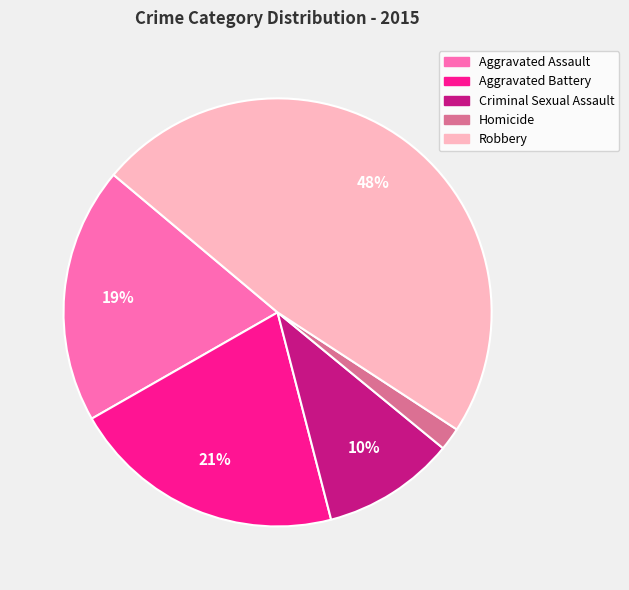

To the nearest percent, what is the difference between the largest and smallest slice percentages?

46%